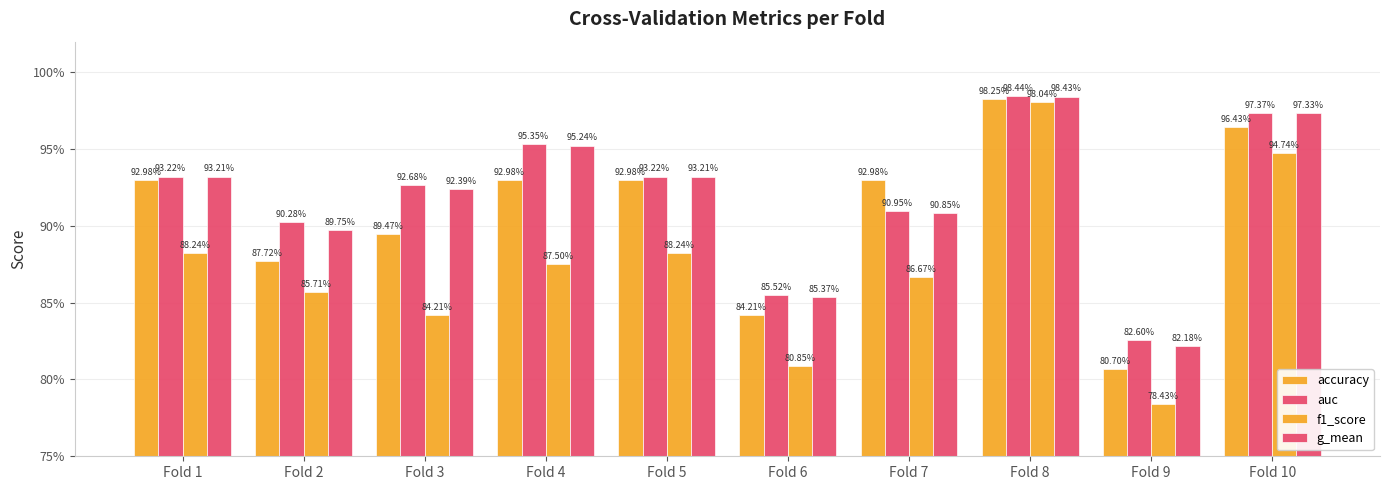

What is the value of the auc bar at the 3rd from the left?

0.9